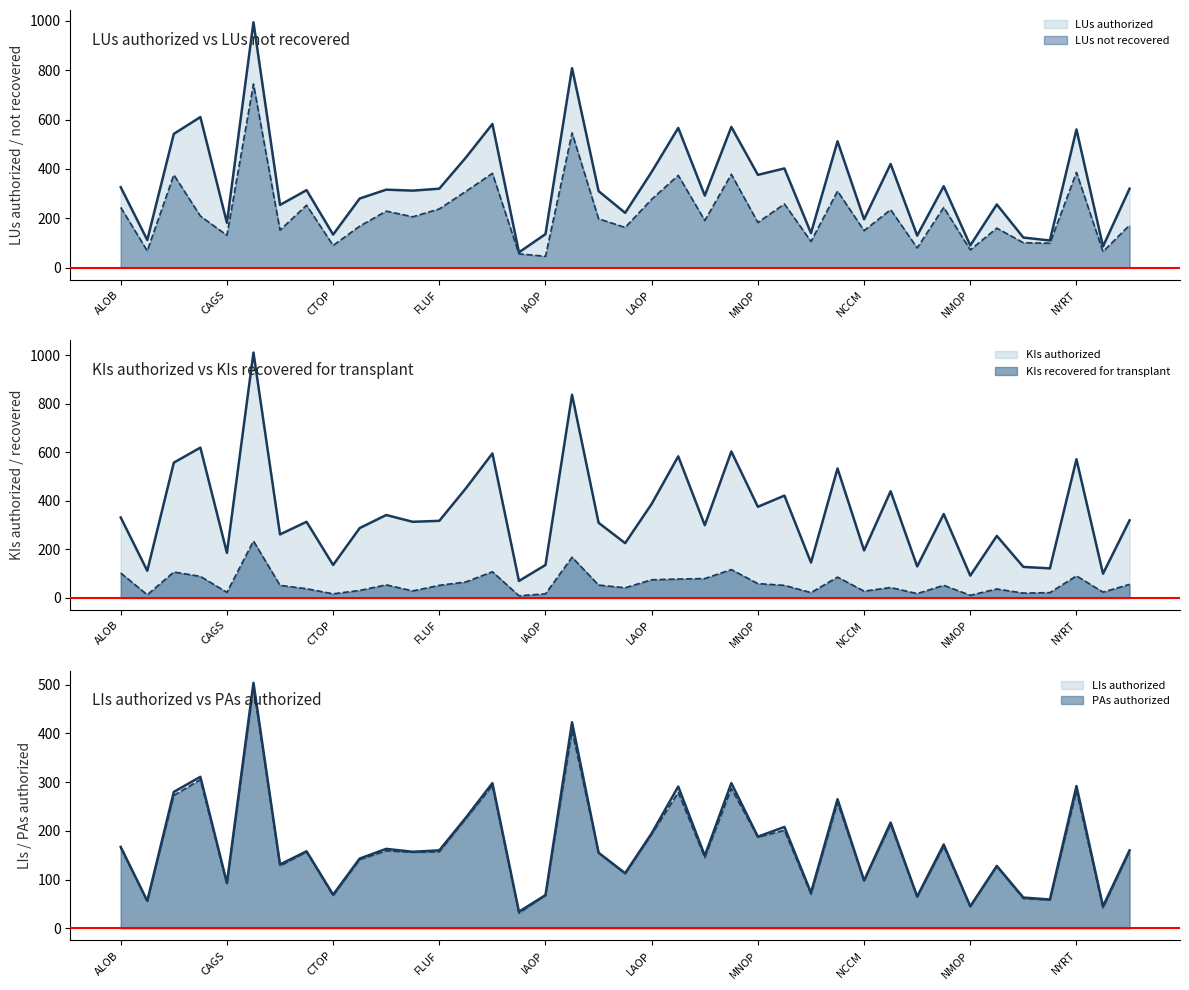

Does the chart display data point markers on the line(s)?

No